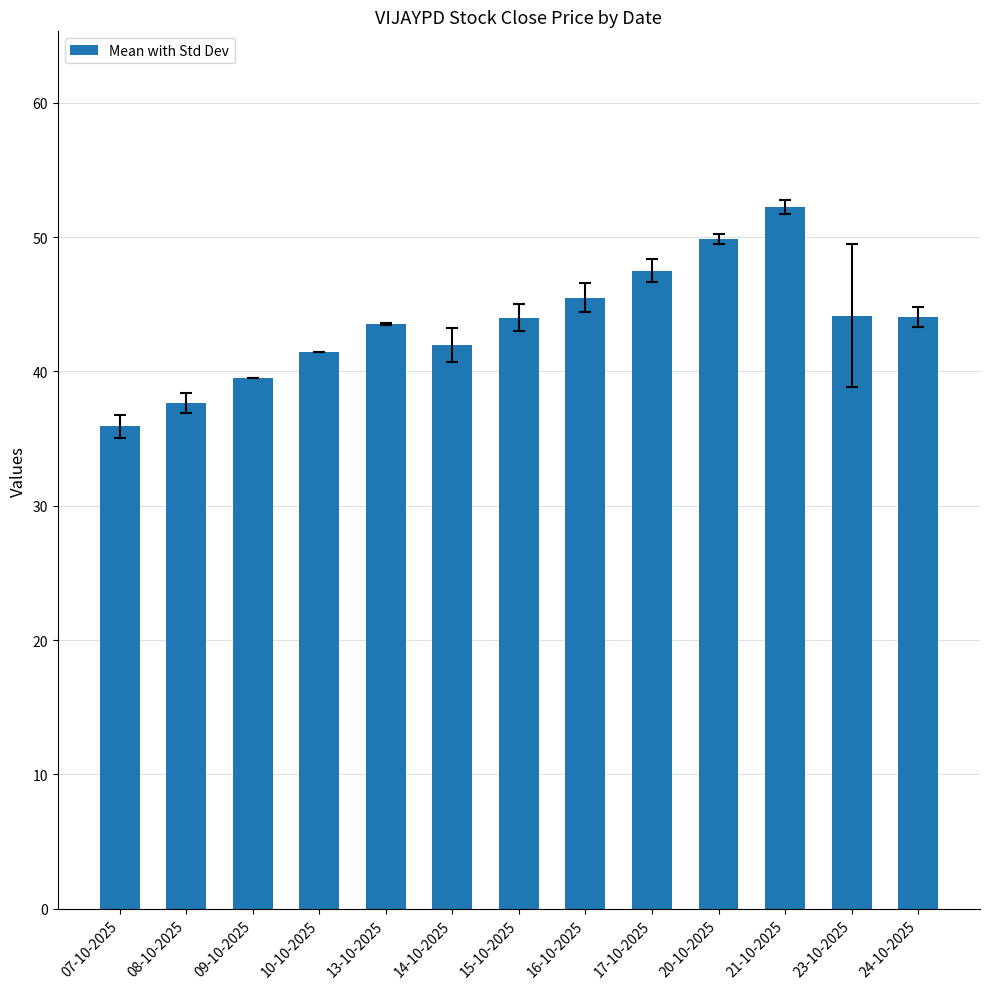

What is the approximate value at 09-10-2025?

39.5